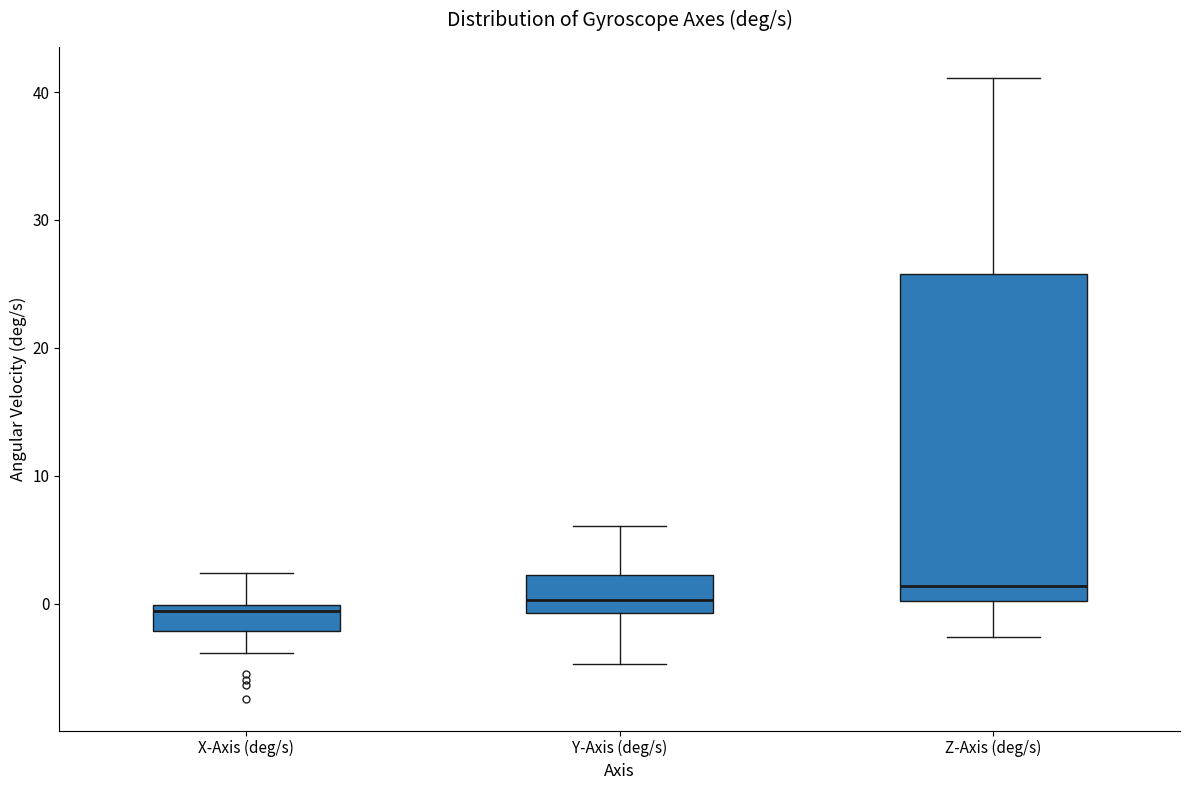

Reading left to right, read every box against the y-axis: the position of its median line, the range the box covers, and the ends of its whiskers. The values are not printed on the chart, so give them approximately, as read against the axis.

X-Axis (deg/s): median -1, box -2 to 0, whiskers -4 to 2
Y-Axis (deg/s): median 0, box -1 to 2, whiskers -5 to 6
Z-Axis (deg/s): median 1, box 0 to 26, whiskers -3 to 41